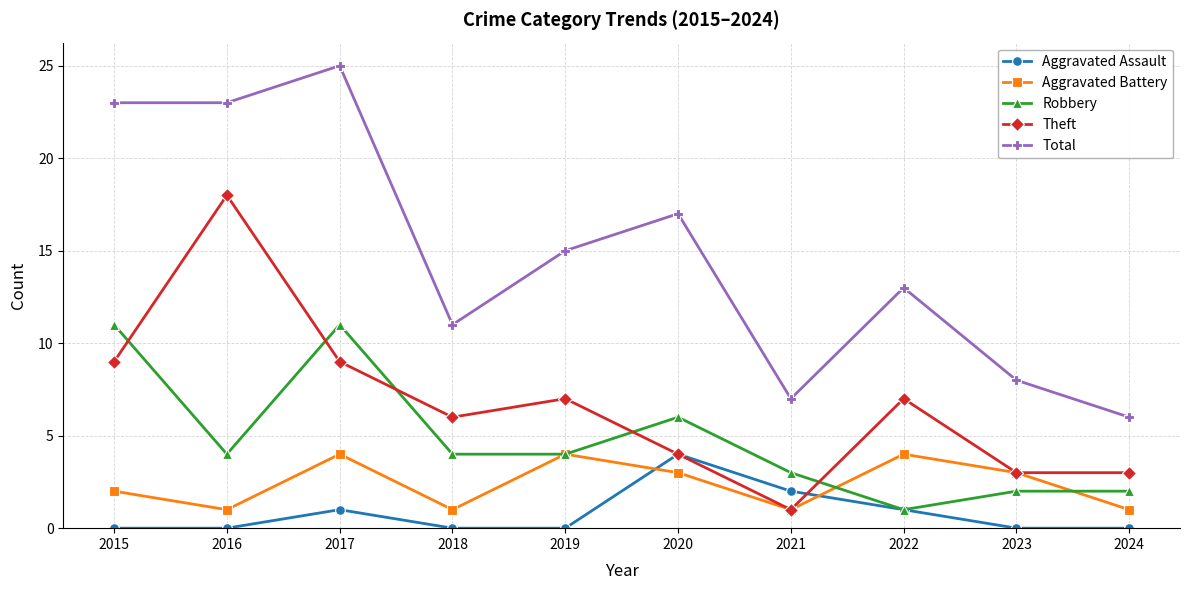

True or false: Total and Theft intersect in this chart.

False